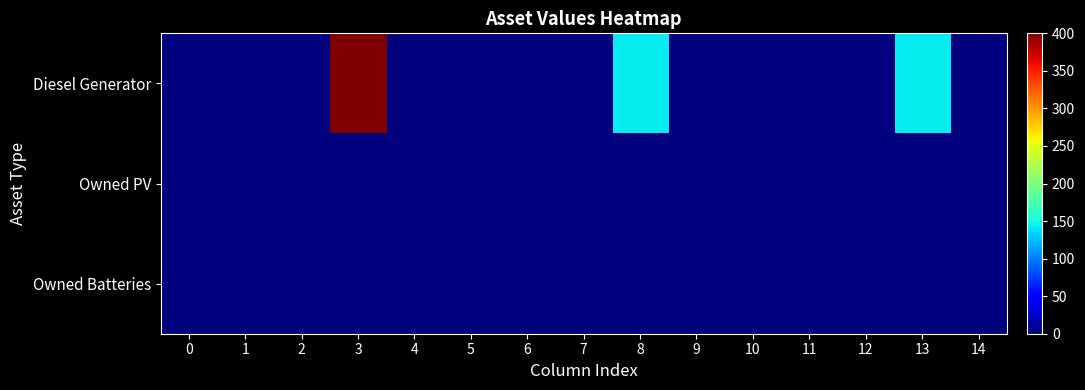

Reading left to right, what are all the values shown in this chart?

Diesel Generator: 0=0	1=0	2=0	3=400	4=0	5=0	6=0	7=0	8=143	9=0	10=0	11=0	12=0	13=143	14=0
Owned PV: 0=0	1=0	2=0	3=0	4=0	5=0	6=0	7=0	8=0	9=0	10=0	11=0	12=0	13=0	14=0
Owned Batteries: 0=0	1=0	2=0	3=0	4=0	5=0	6=0	7=0	8=0	9=0	10=0	11=0	12=0	13=0	14=0